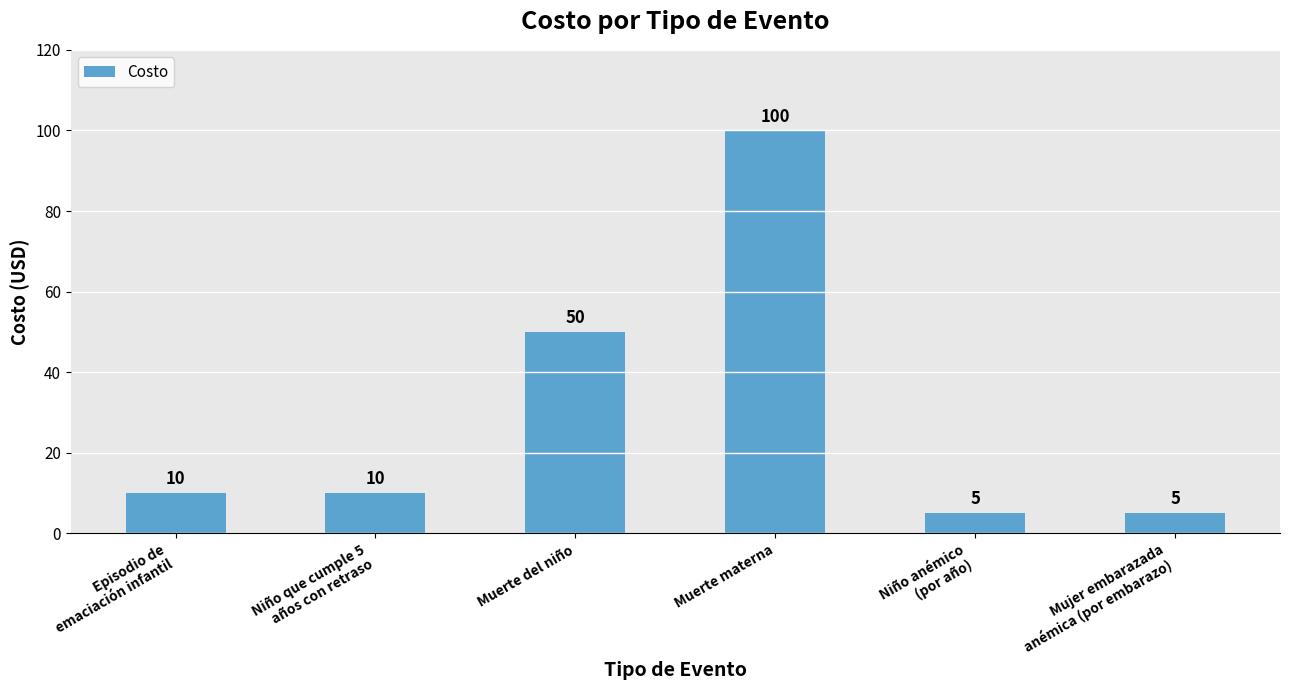

Is it true that the value at Episodio de
emaciación infantil is 15?

False